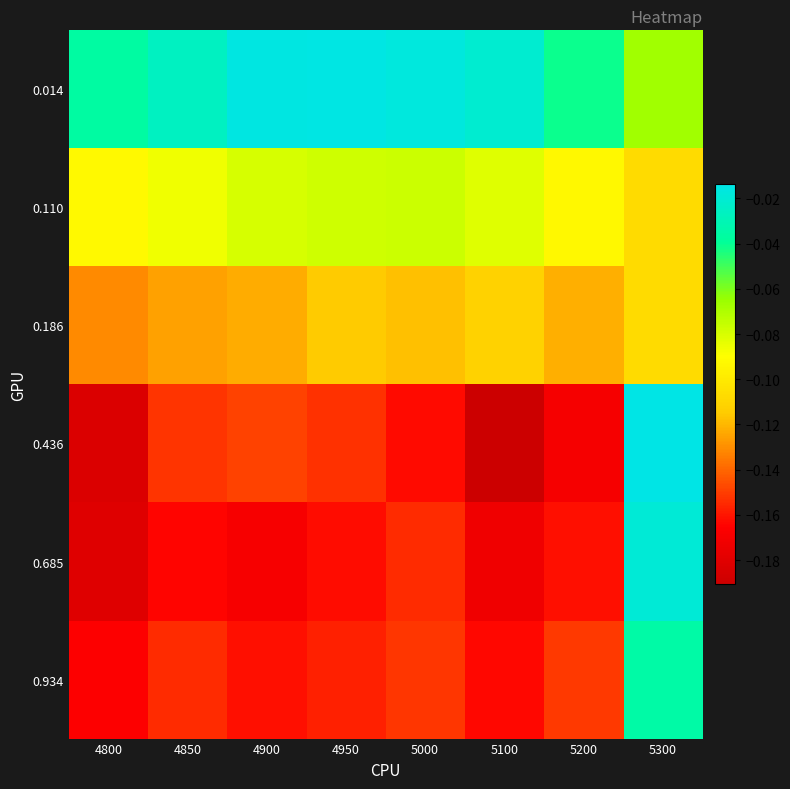

Reading left to right, extract all data points from this chart.

0.014: 4800=-0.0	4850=-0.0	4900=-0.0	4950=-0.0	5000=-0.0	5100=-0.0	5200=-0.0	5300=-0.1
0.110: 4800=-0.1	4850=-0.1	4900=-0.1	4950=-0.1	5000=-0.1	5100=-0.1	5200=-0.1	5300=-0.1
0.186: 4800=-0.1	4850=-0.1	4900=-0.1	4950=-0.1	5000=-0.1	5100=-0.1	5200=-0.1	5300=-0.1
0.436: 4800=-0.2	4850=-0.2	4900=-0.1	4950=-0.2	5000=-0.2	5100=-0.2	5200=-0.2	5300=-0.0
0.685: 4800=-0.2	4850=-0.2	4900=-0.2	4950=-0.2	5000=-0.2	5100=-0.2	5200=-0.2	5300=-0.0
0.934: 4800=-0.2	4850=-0.2	4900=-0.2	4950=-0.2	5000=-0.2	5100=-0.2	5200=-0.2	5300=-0.0